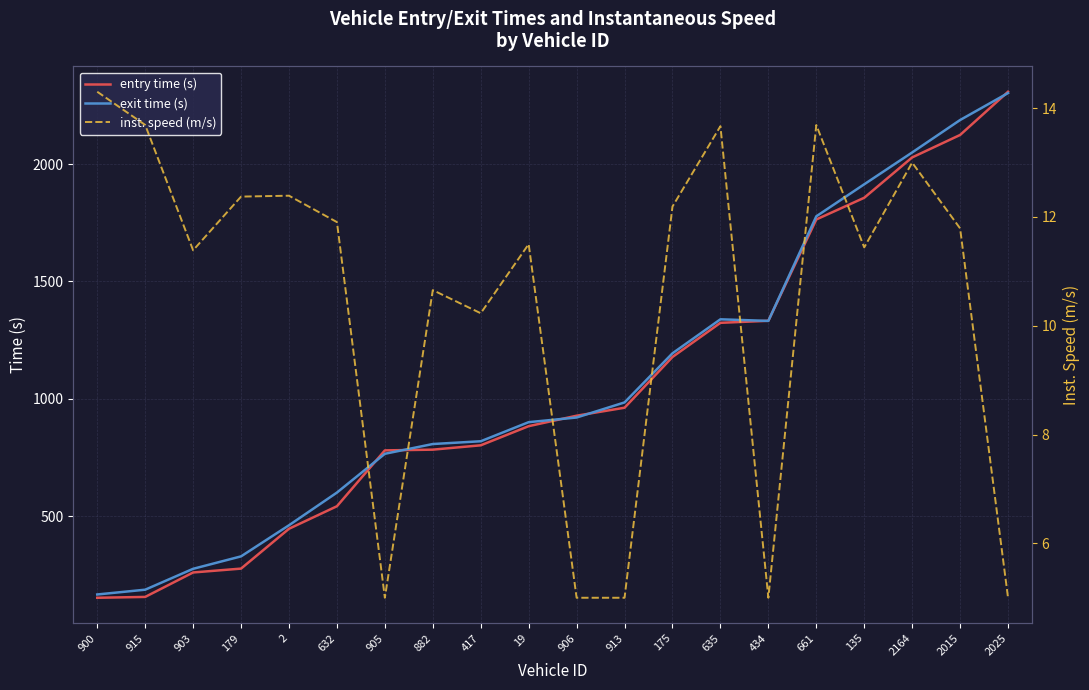

How many values in the entry time (s) series exceed 927?

10